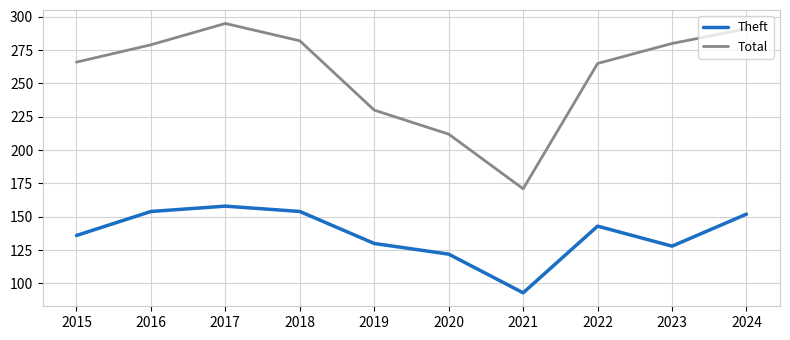

What is the minimum value for Theft?

93